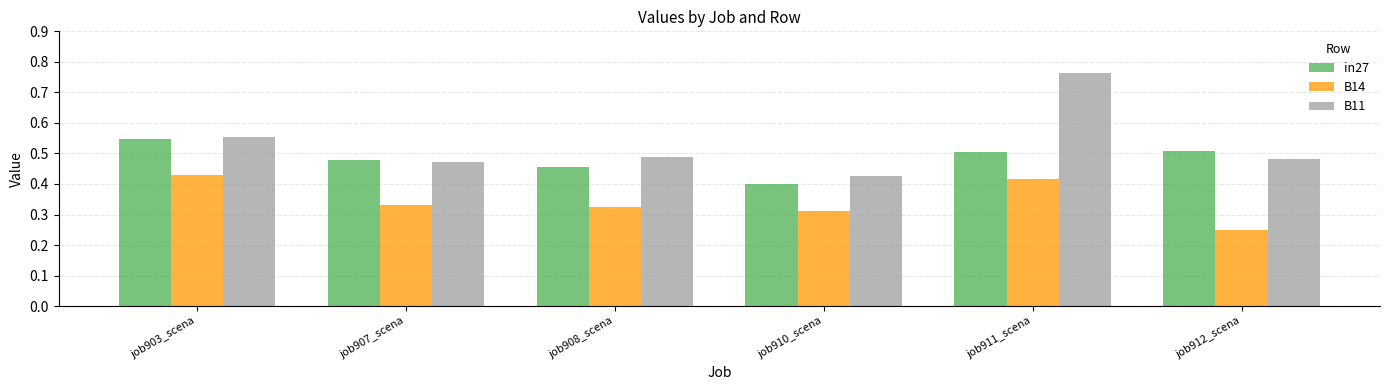

List the series in order of their peak value, highest first.

B11, in27, B14